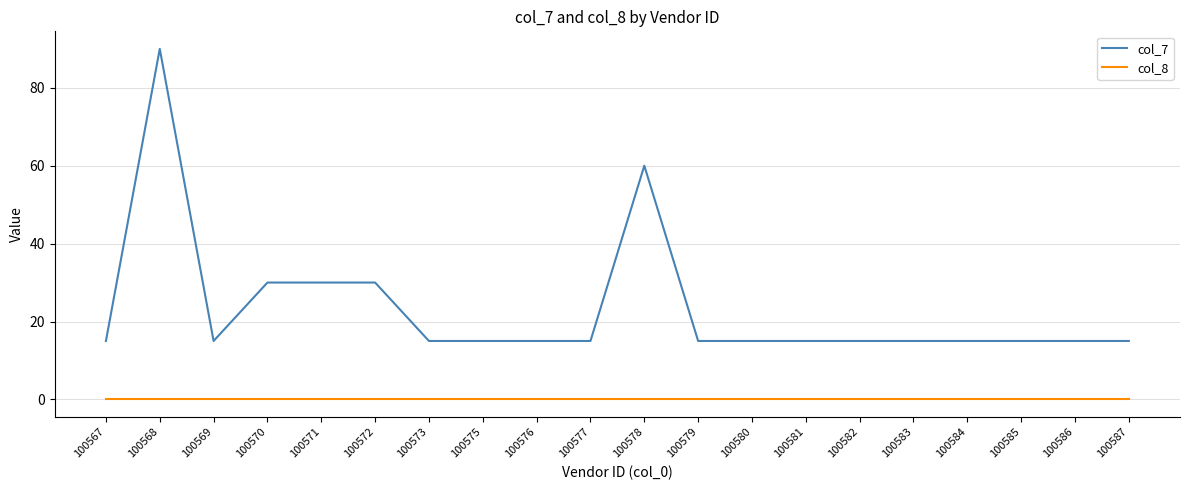

True or false: col_8 and col_7 intersect in this chart.

False